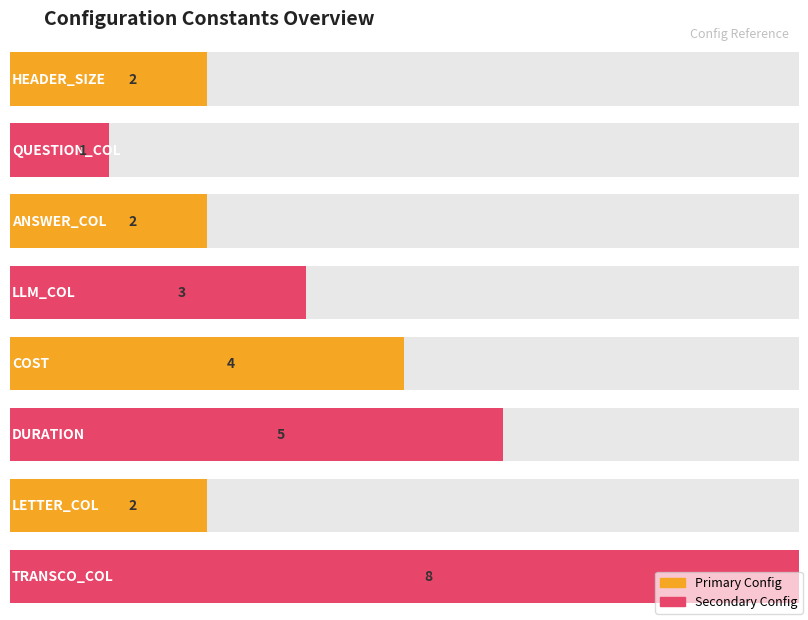

The value at TRANSCO_COL is 8. True or false?

True